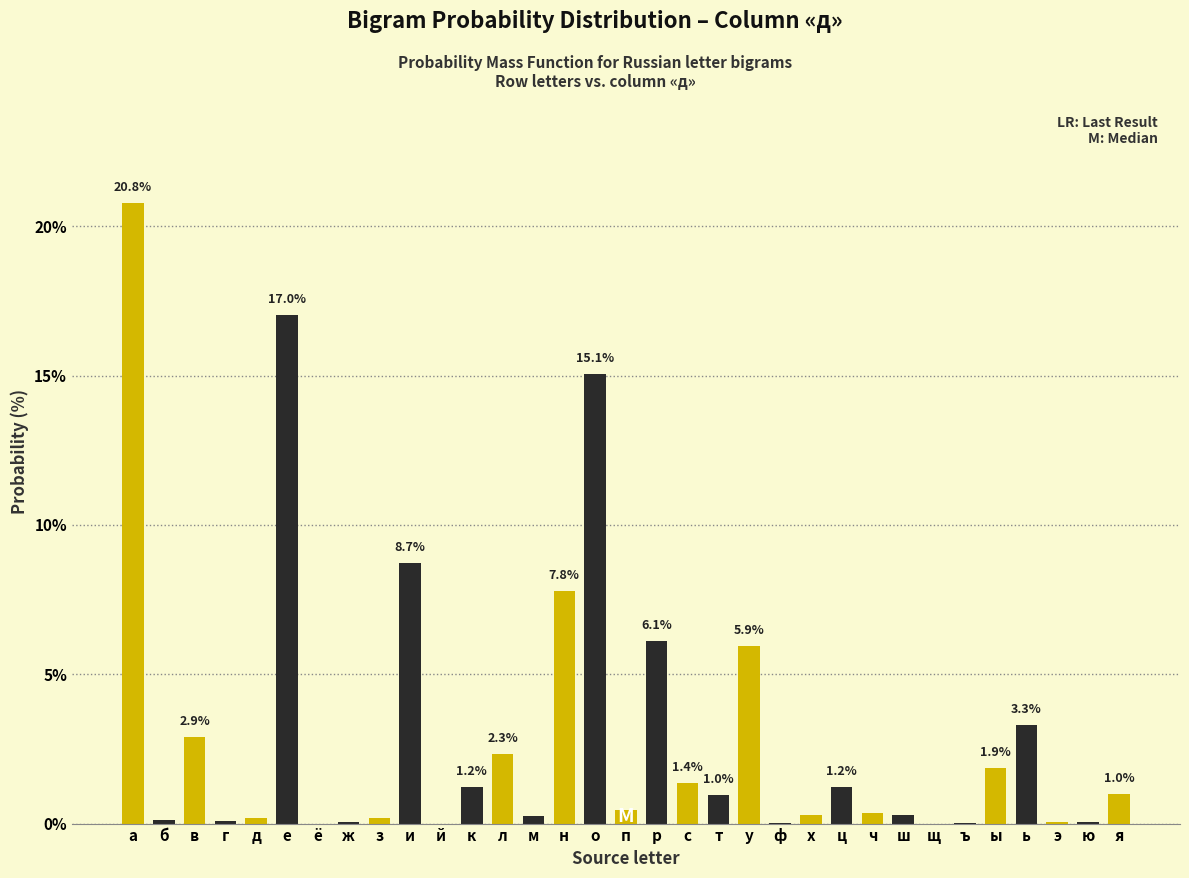

Which label corresponds to the largest value in the chart?

а